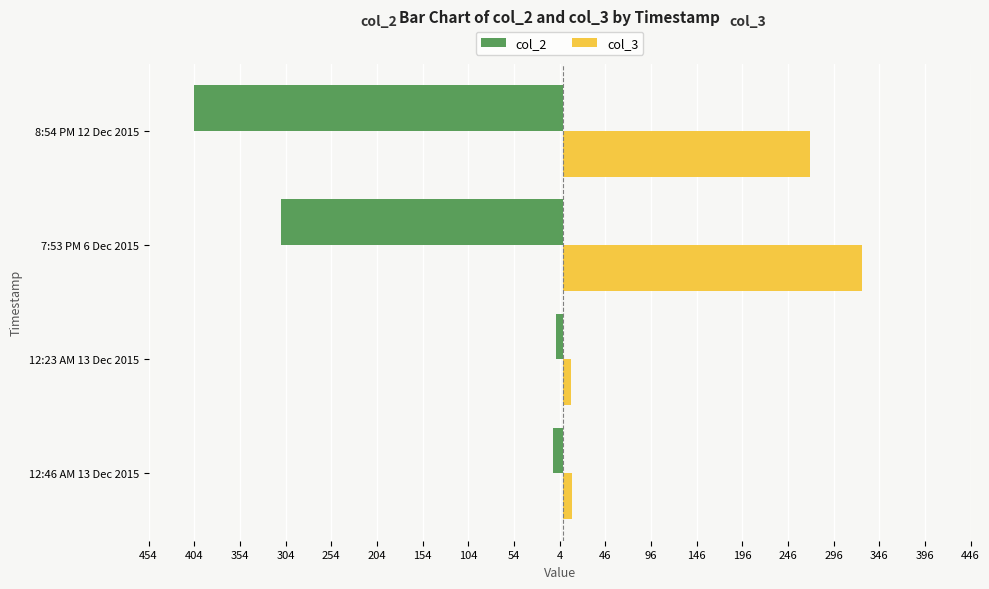

What are all the series names shown in the legend?

col_2, col_3